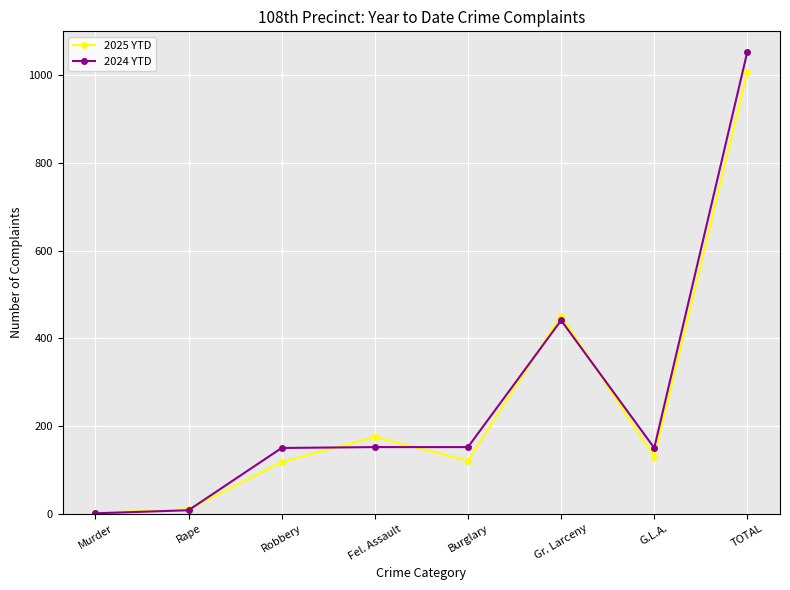

How many data points does each series have?

8